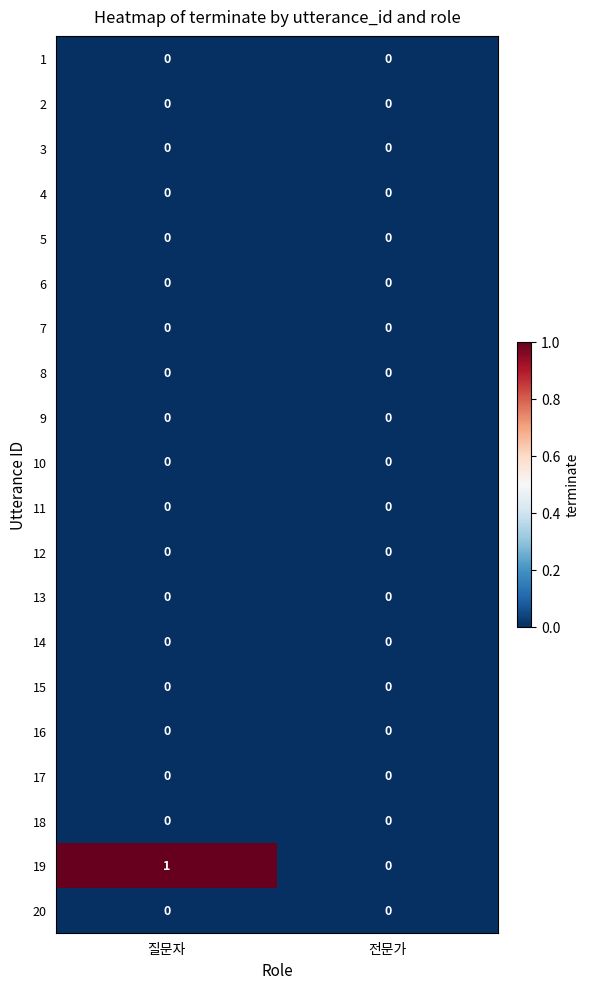

What is the greatest value displayed?

1